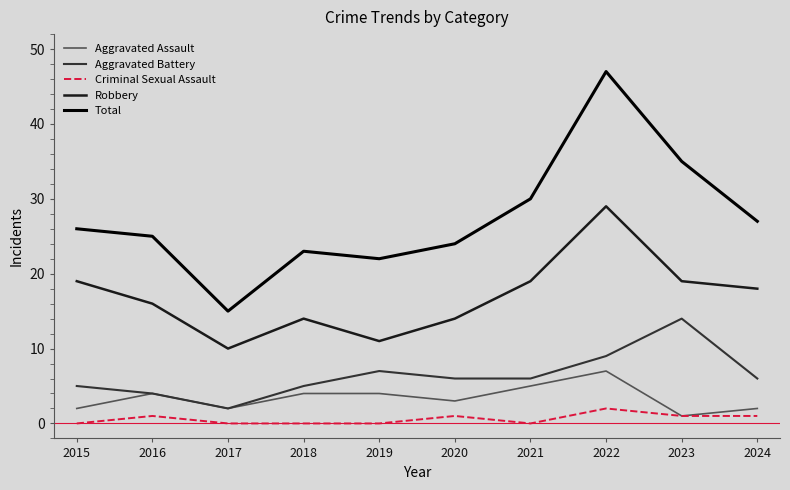

Reading right to left, extract all data points from this chart.

Aggravated Assault: 2	1	7	5	3	4	4	2	4	2
Aggravated Battery: 6	14	9	6	6	7	5	2	4	5
Criminal Sexual Assault: 1	1	2	0	1	0	0	0	1	0
Robbery: 18	19	29	19	14	11	14	10	16	19
Total: 27	35	47	30	24	22	23	15	25	26